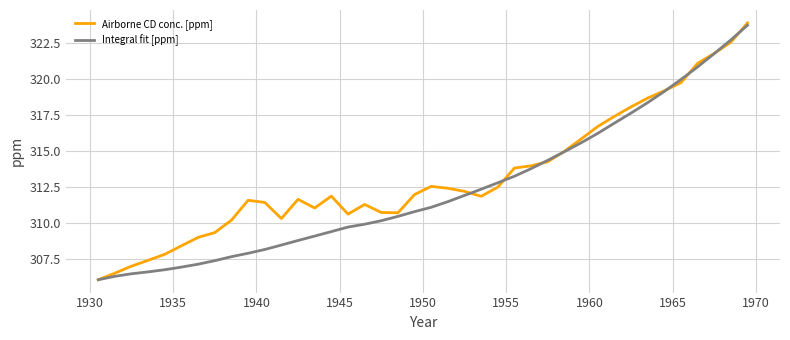

What is the maximum value shown in the chart?

323.9